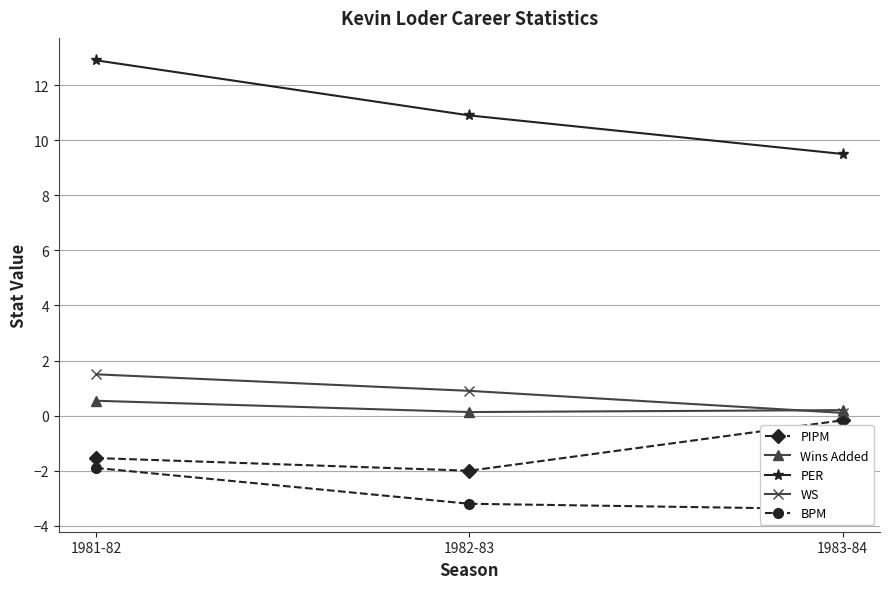

What is the total value across all series at 1982-83?

6.7